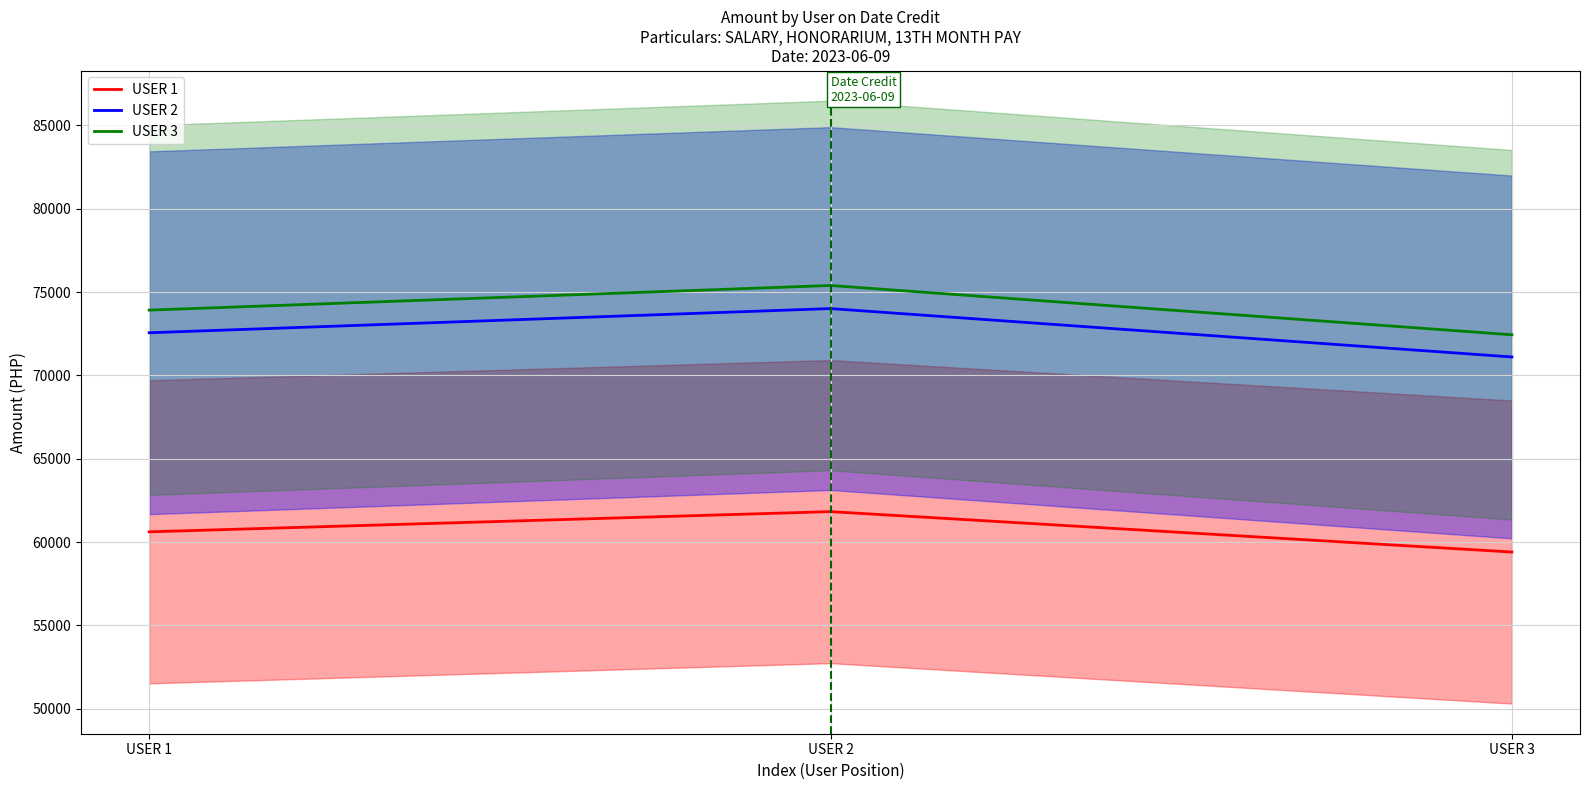

Read the USER 1 value at USER 3.

59403.8